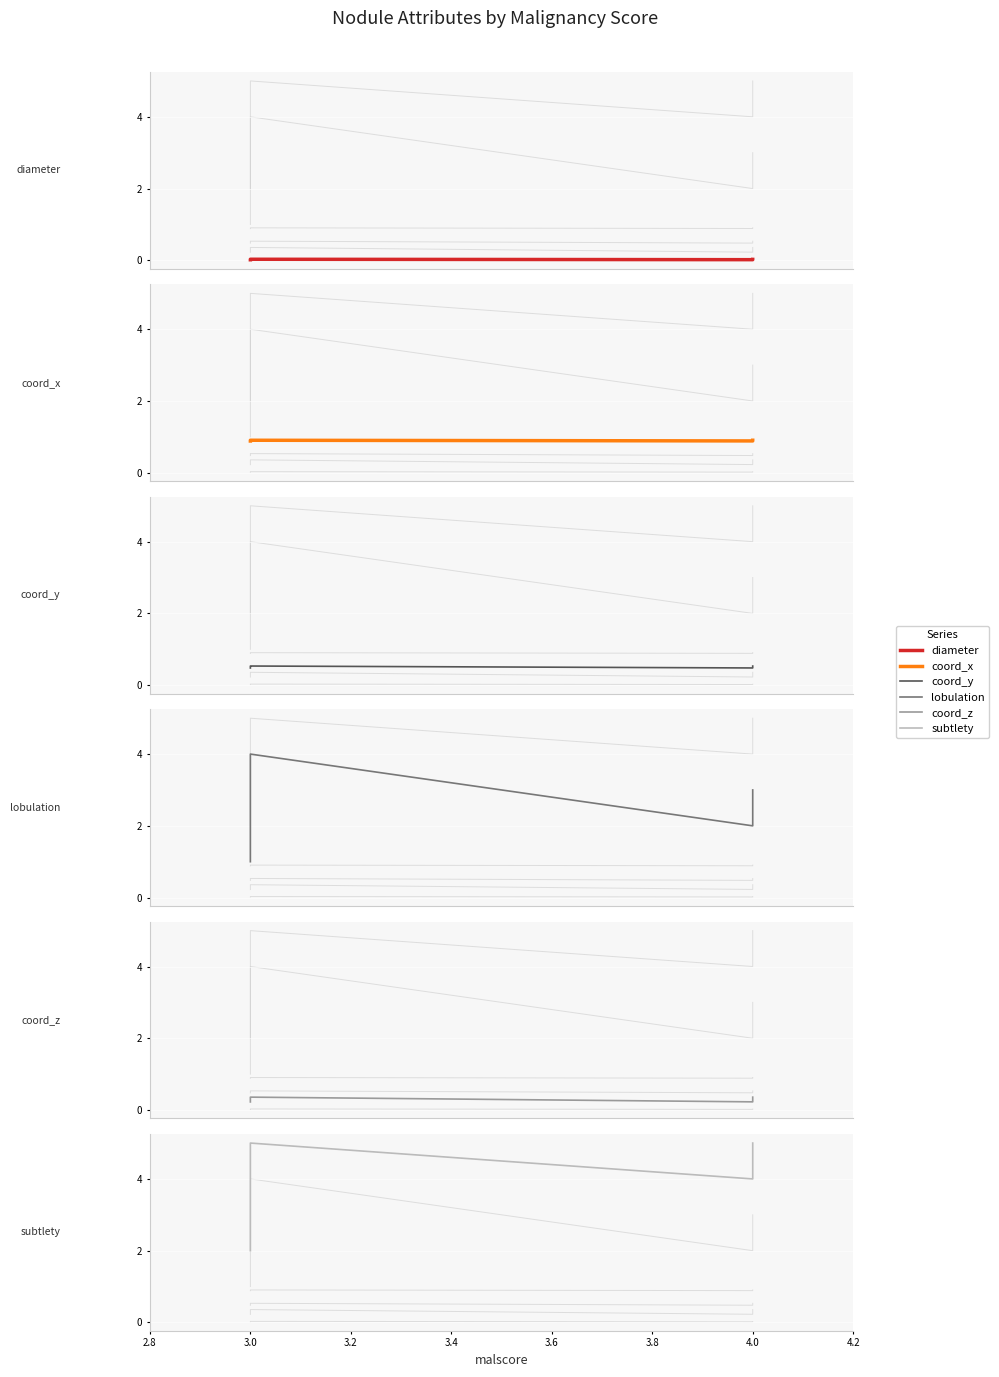

True or false: lobulation and subtlety cross at least once.

False